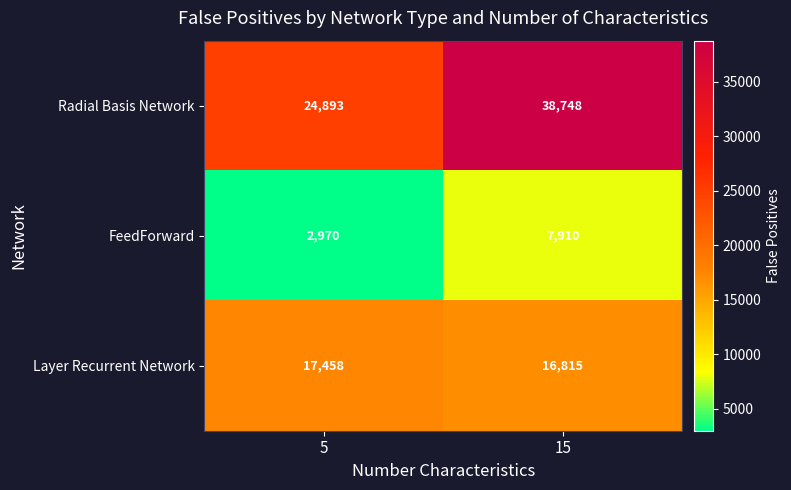

What is the difference between the maximum and minimum values in the Layer Recurrent Network series?

643